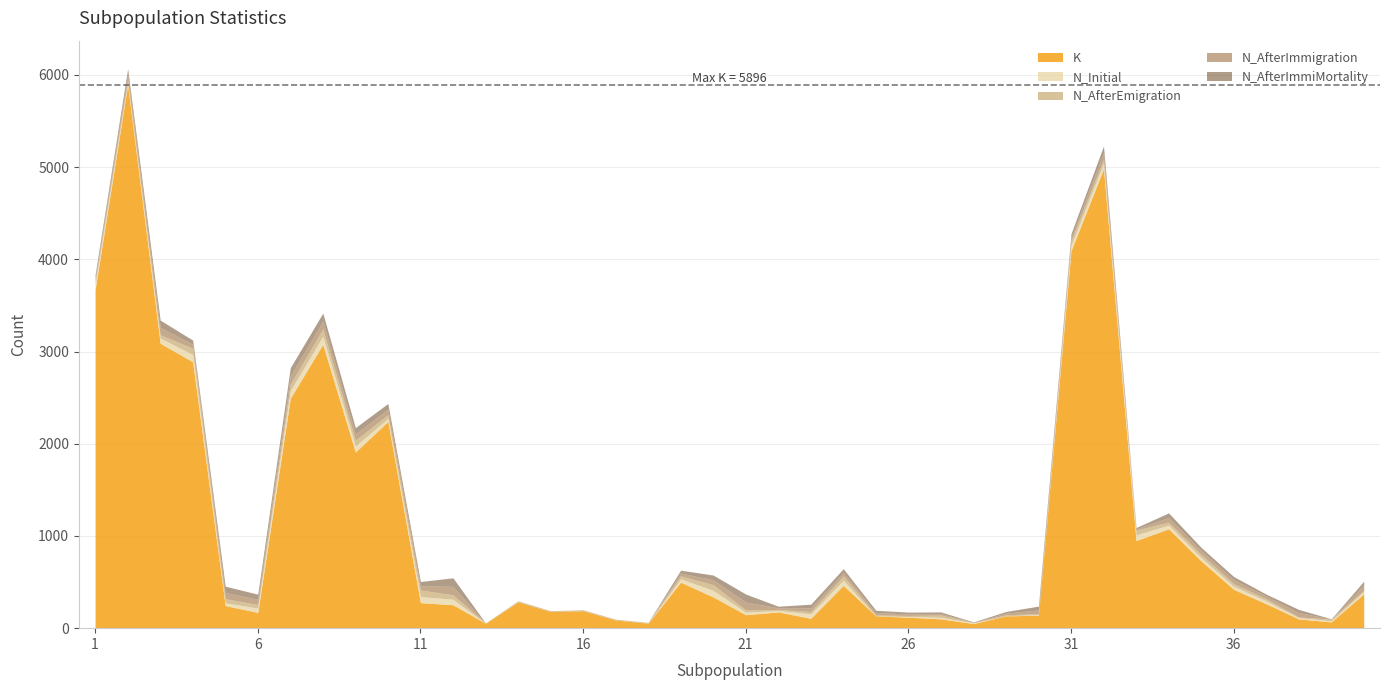

Where does the N_AfterEmigration series first go above 29?

1